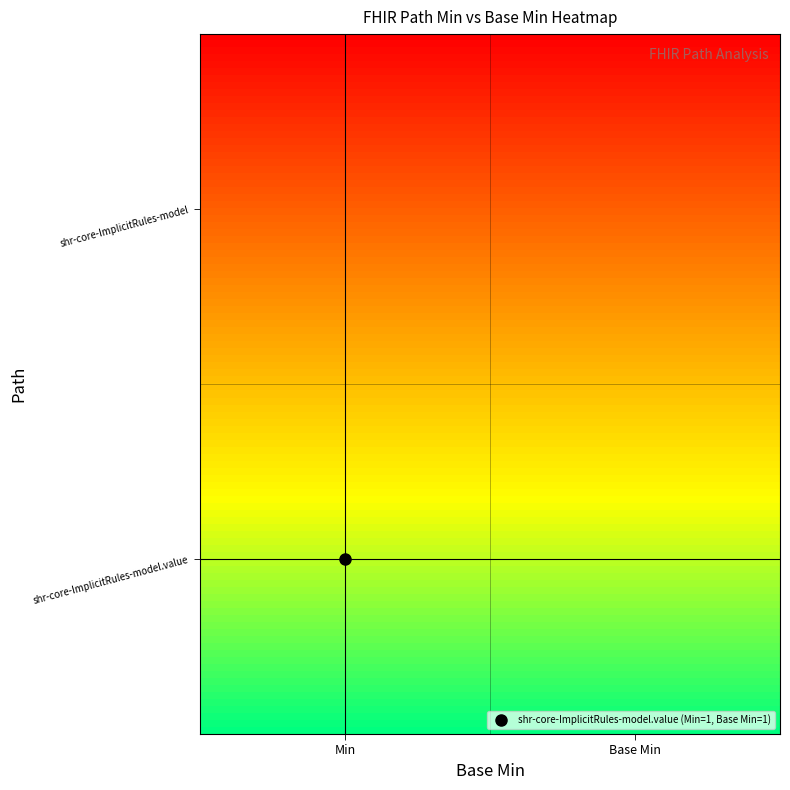

Which series has the largest total across all categories?

shr-core-ImplicitRules-model.value